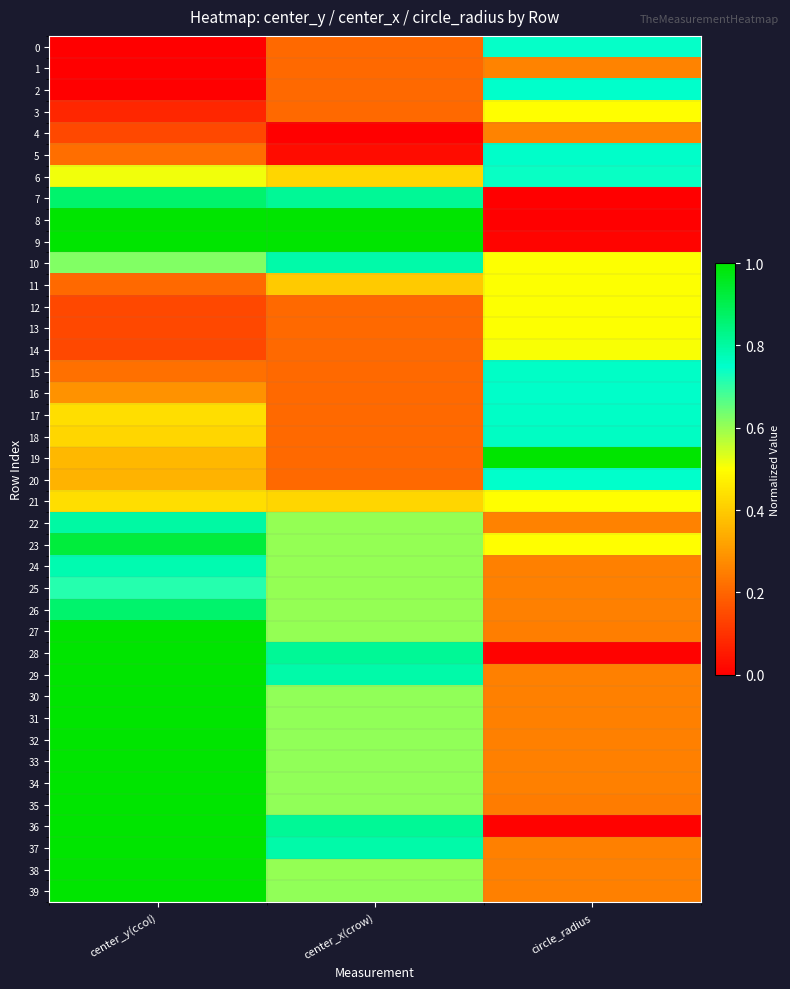

Rank the series at circle_radius from highest to lowest value.

19, 18, 17, 15, 16, 5, 20, 2, 0, 6, 14, 10, 12, 13, 11, 21, 3, 23, 1, 4, 22, 25, 24, 29, 30, 39, 34, 33, 26, 31, 38, 32, 37, 27, 35, 9, 28, 36, 7, 8